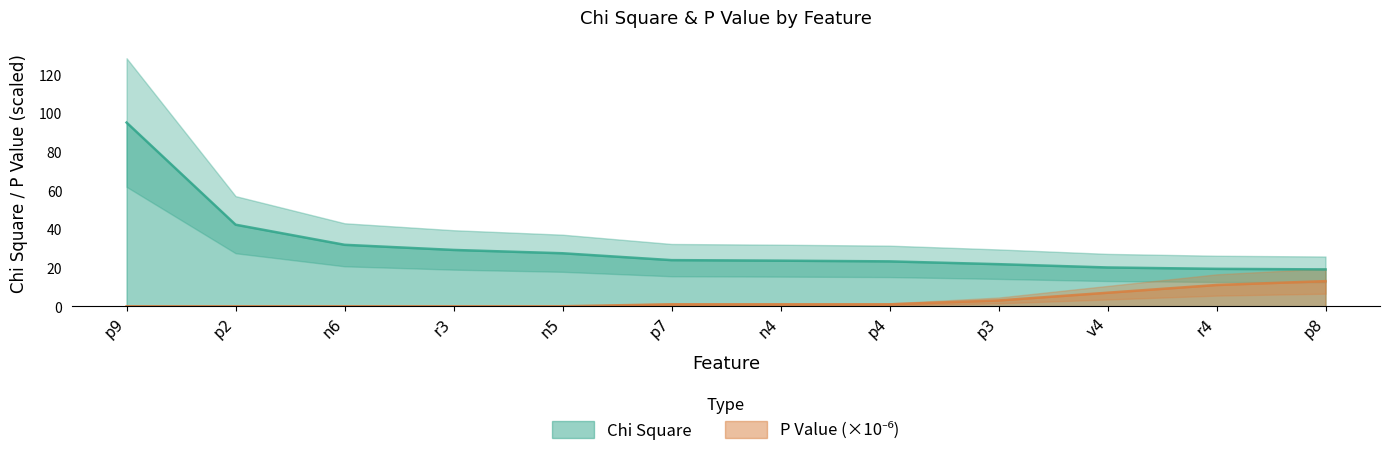

Between p8 and n6, which is larger?

n6